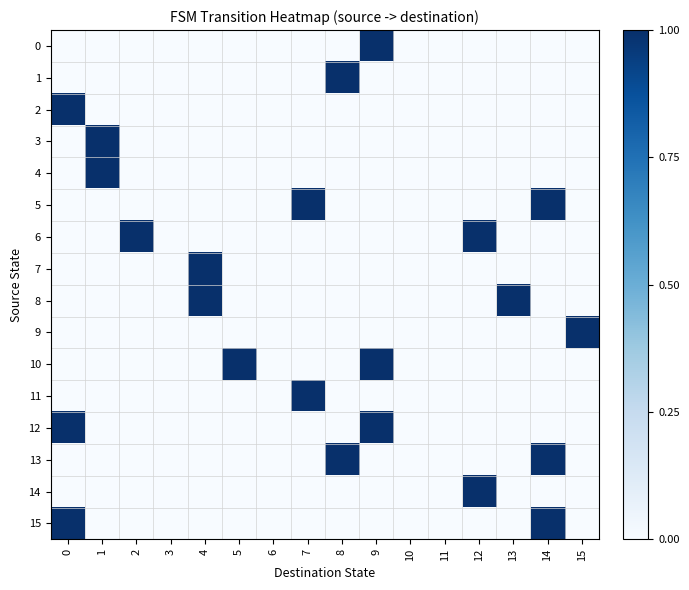

At how many categories does at least one series exceed 0?

12